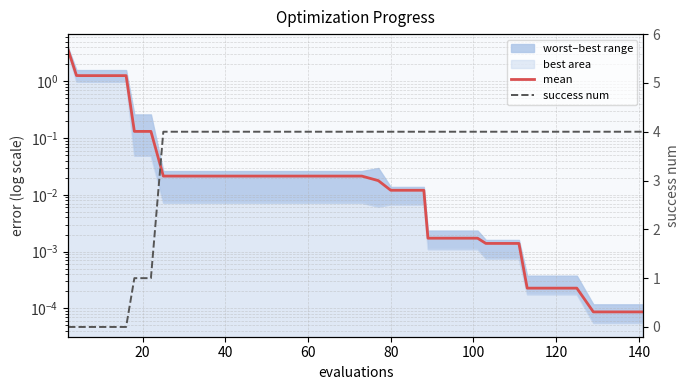

Reading right to left, list all the values displayed in this chart.

mean: 0.0	0.0	0.0	0.0	0.0	0.0	0.0	0.0	0.0	0.0	0.0	0.0	0.0	0.0	0.0	0.0	0.0	0.0	0.0	0.0	0.0	0.0	0.0	0.0	0.0	0.0	0.0	0.0	0.0	0.0	0.0	0.0	0.1	0.1	1.3	1.3	1.3	1.3	1.3	3.5
success num: 4.0	4.0	4.0	4.0	4.0	4.0	4.0	4.0	4.0	4.0	4.0	4.0	4.0	4.0	4.0	4.0	4.0	4.0	4.0	4.0	4.0	4.0	4.0	4.0	4.0	4.0	4.0	4.0	4.0	4.0	4.0	4.0	1.0	1.0	0.0	0.0	0.0	0.0	0.0	0.0